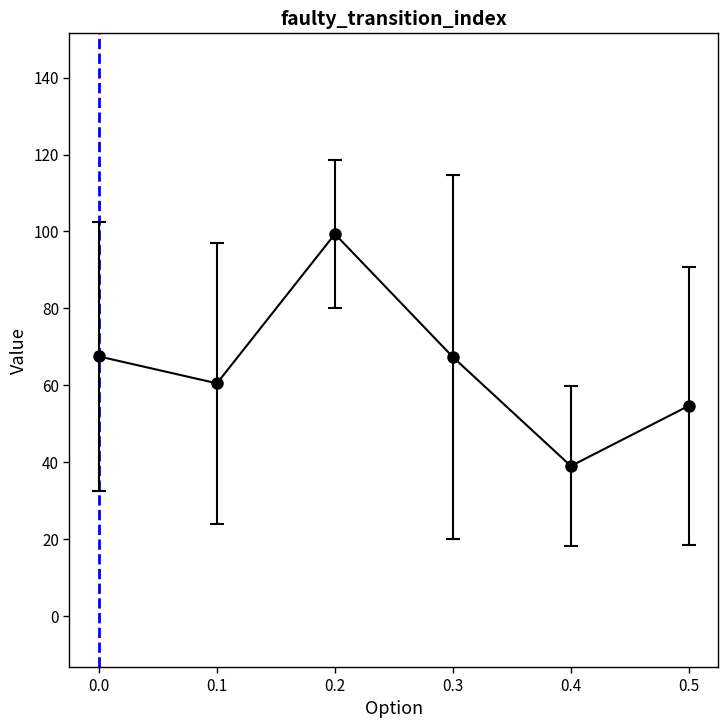

At which category does the data reach its first local peak?

0.2